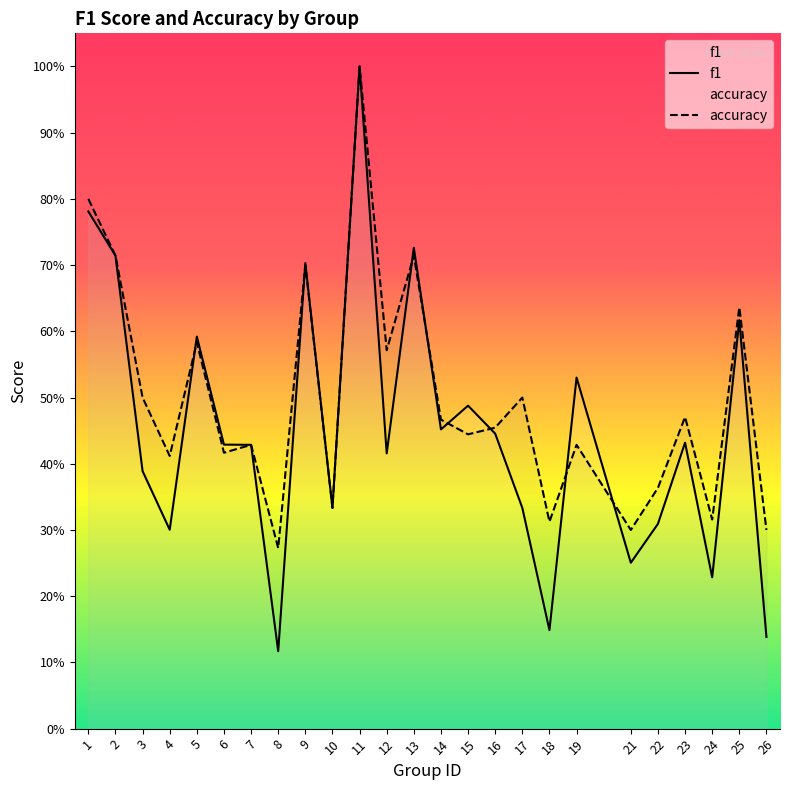

Rank the series by their average value, from highest to lowest.

accuracy, f1